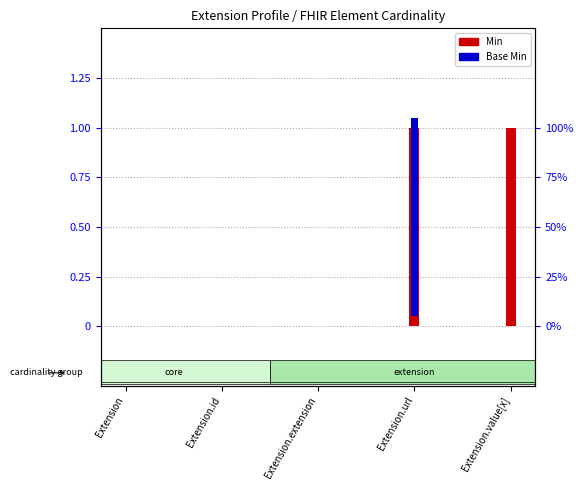

What is the sum of all Min values?

2